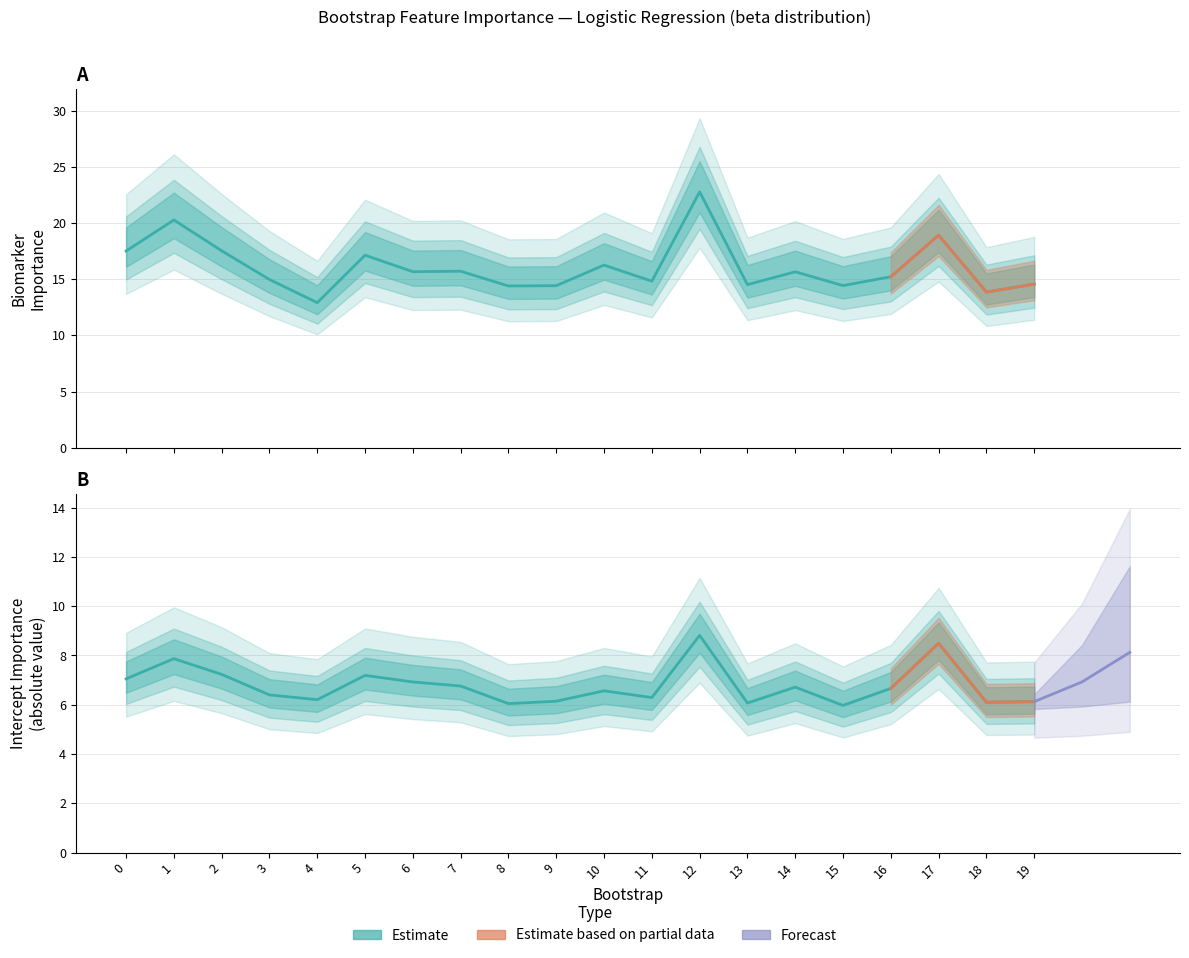

At how many categories does at least one series exceed 16?

7